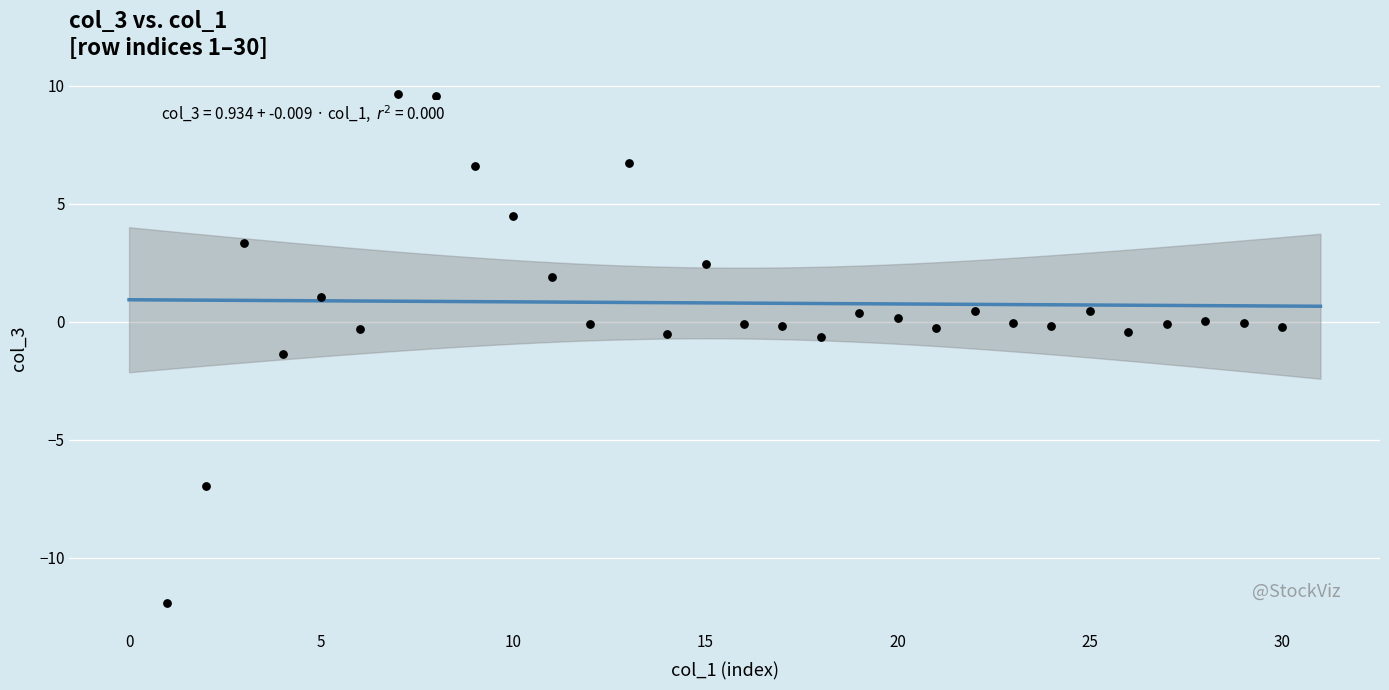

What is the range of Y values (max minus min)?

21.6